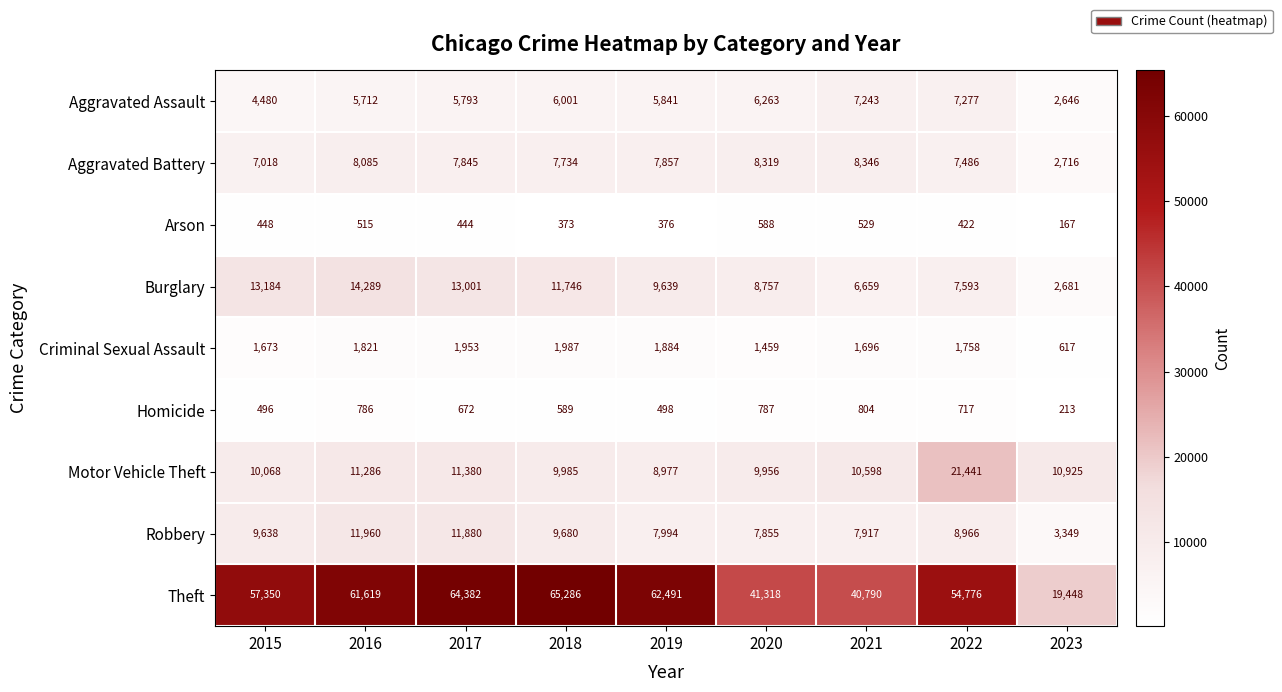

What is the sum of all Homicide values?

5562